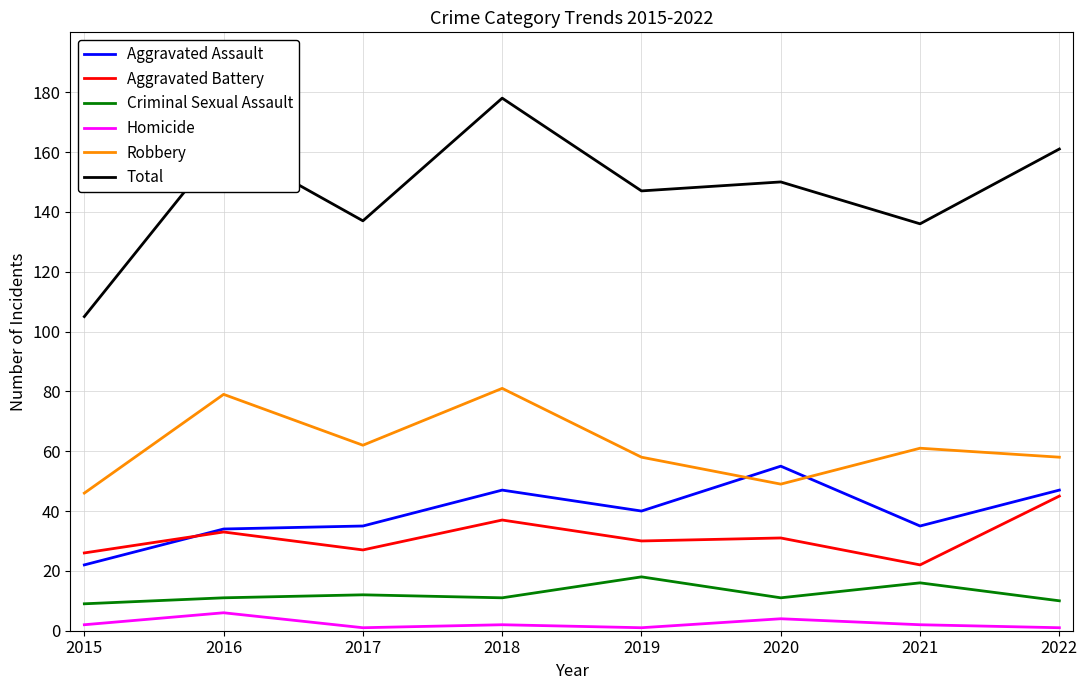

True or false: Total and Criminal Sexual Assault cross at least once.

False